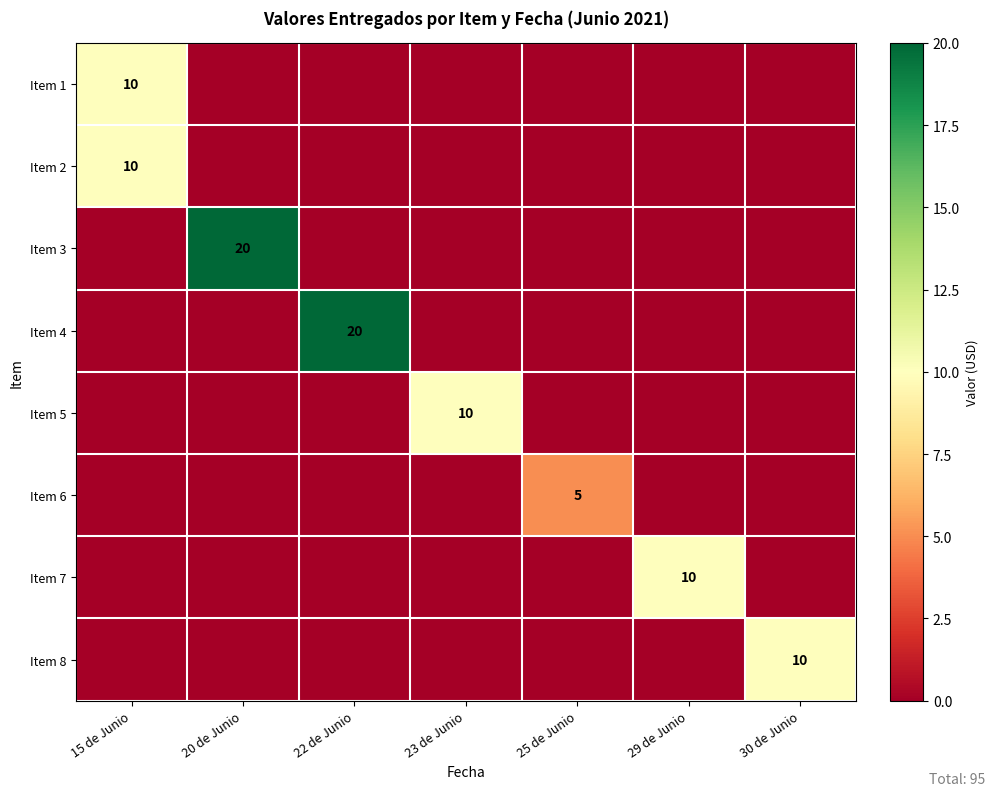

Count the number of data series in this chart.

8